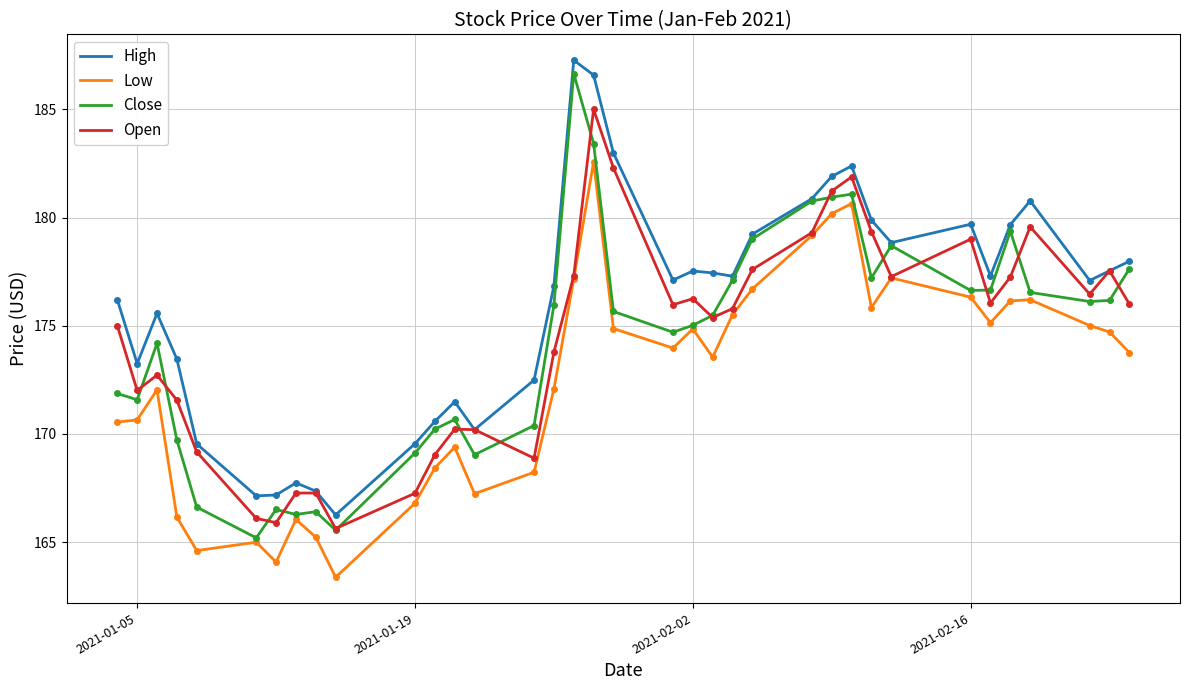

In Open, how many points are lower than both neighbors (excluding endpoints)?

9